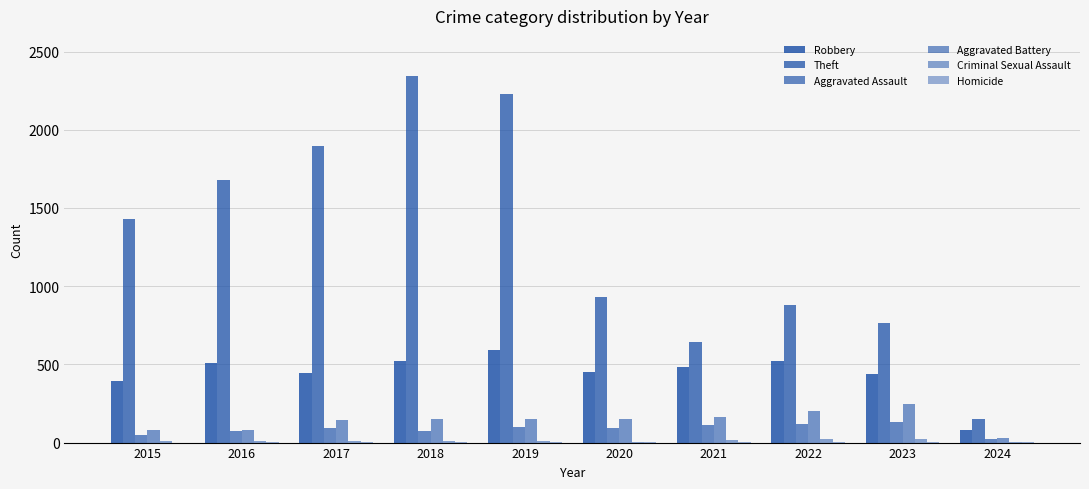

At which label does Aggravated Assault first exceed 95?

2019